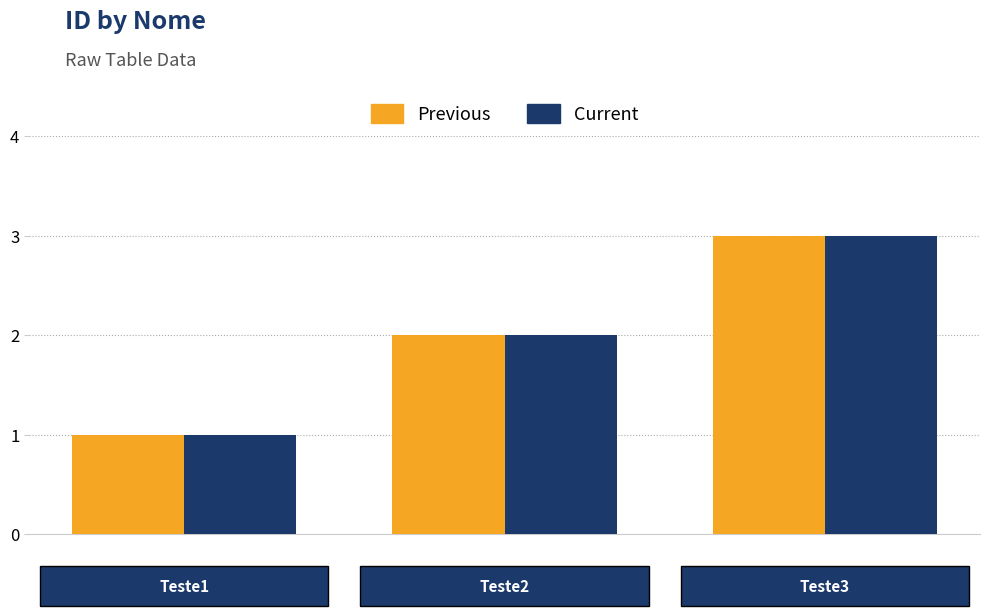

What is the greatest value displayed?

3